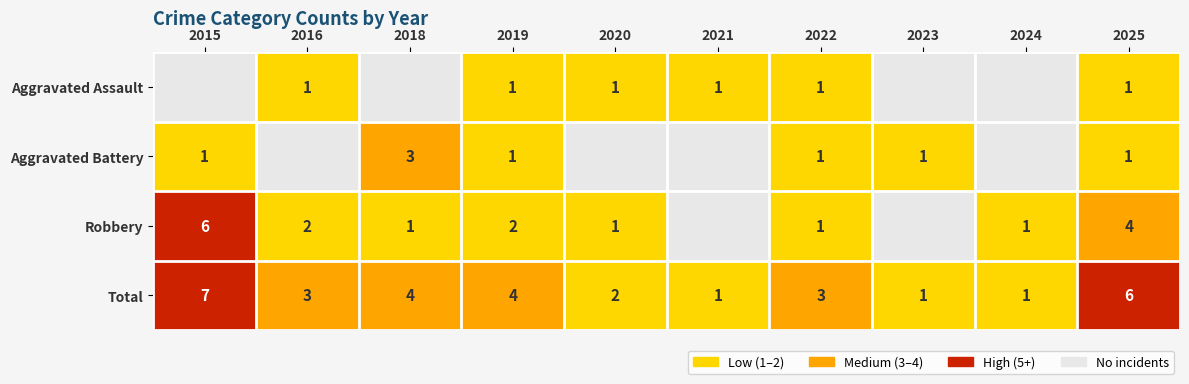

The Total series shows 2 at 2024. True or false?

False